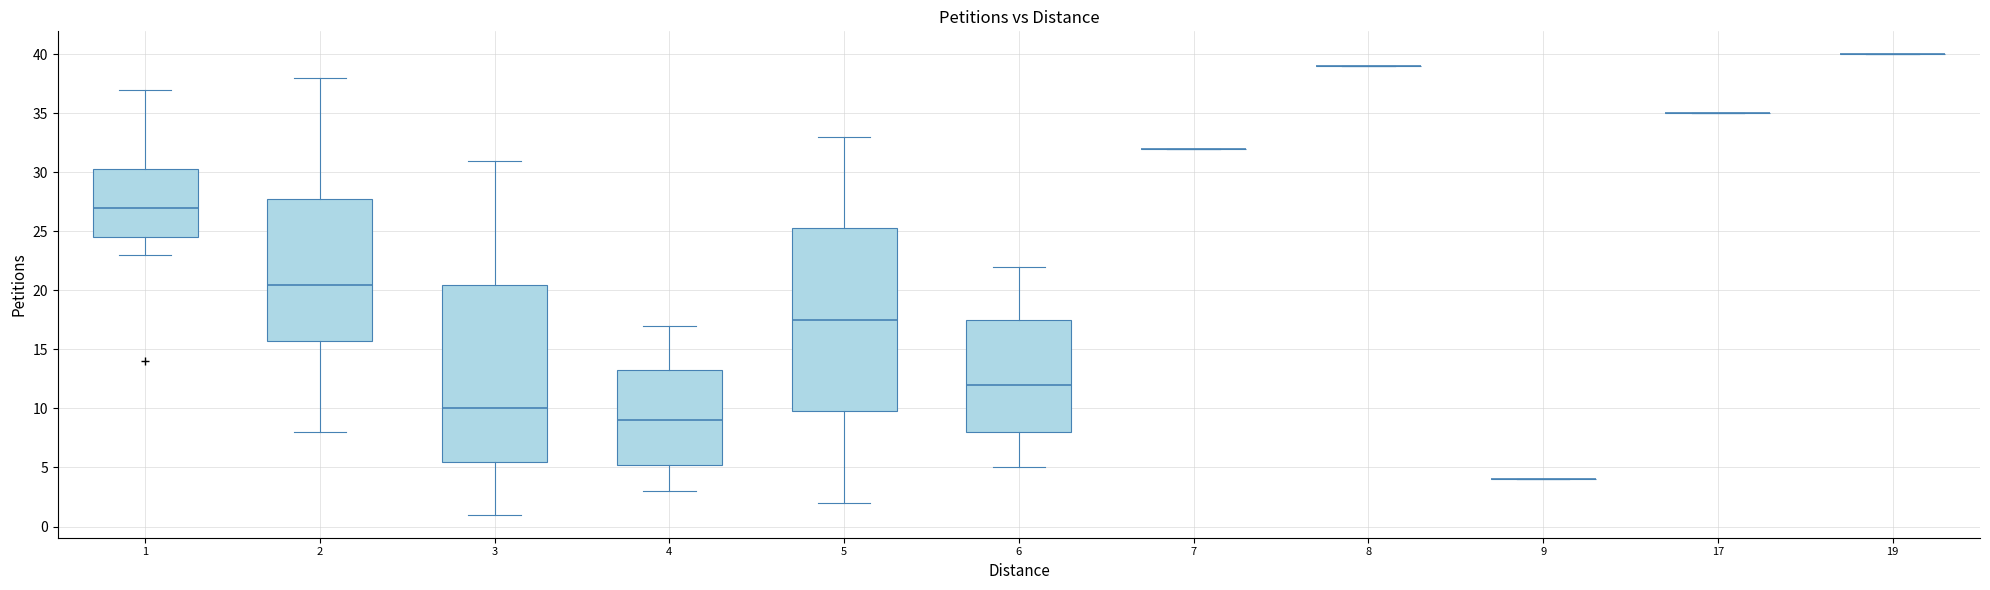

Reading left to right, transcribe this box plot: for each box, give where its median line is, the range the box spans, and where its two whiskers end, as read against the y-axis. The values are not printed on the chart, so give them approximately, as read against the axis.

1: median 27.0, box 24.5 to 30.5, whiskers 23.0 to 37.0
2: median 20.5, box 16.0 to 28.0, whiskers 8.0 to 38.0
3: median 10.0, box 5.5 to 20.5, whiskers 1.0 to 31.0
4: median 9.0, box 5.5 to 13.5, whiskers 3.0 to 17.0
5: median 17.5, box 10.0 to 25.5, whiskers 2.0 to 33.0
6: median 12.0, box 8.0 to 17.5, whiskers 5.0 to 22.0
7: box collapsed to a line at 32.0, whiskers 32.0 to 32.0
8: box collapsed to a line at 39.0, whiskers 39.0 to 39.0
9: box collapsed to a line at 4.0, whiskers 4.0 to 4.0
17: box collapsed to a line at 35.0, whiskers 35.0 to 35.0
19: box collapsed to a line at 40.0, whiskers 40.0 to 40.0